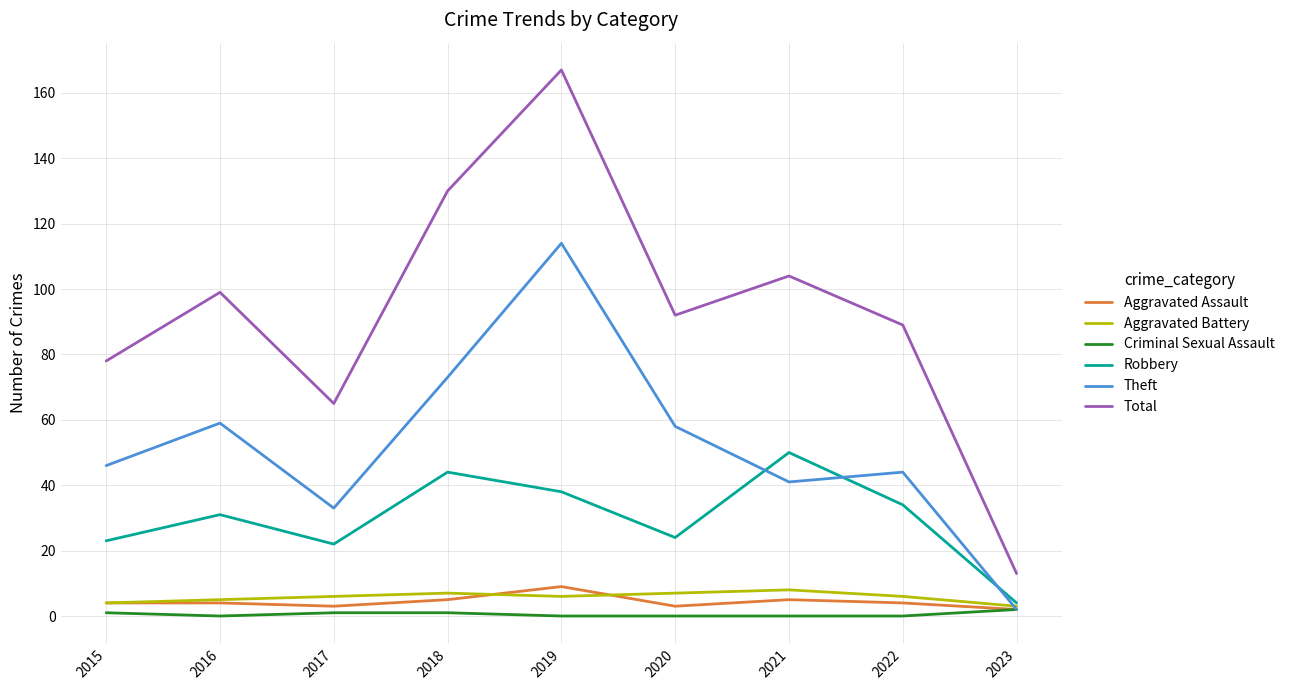

Does the chart have visible grid lines?

Yes